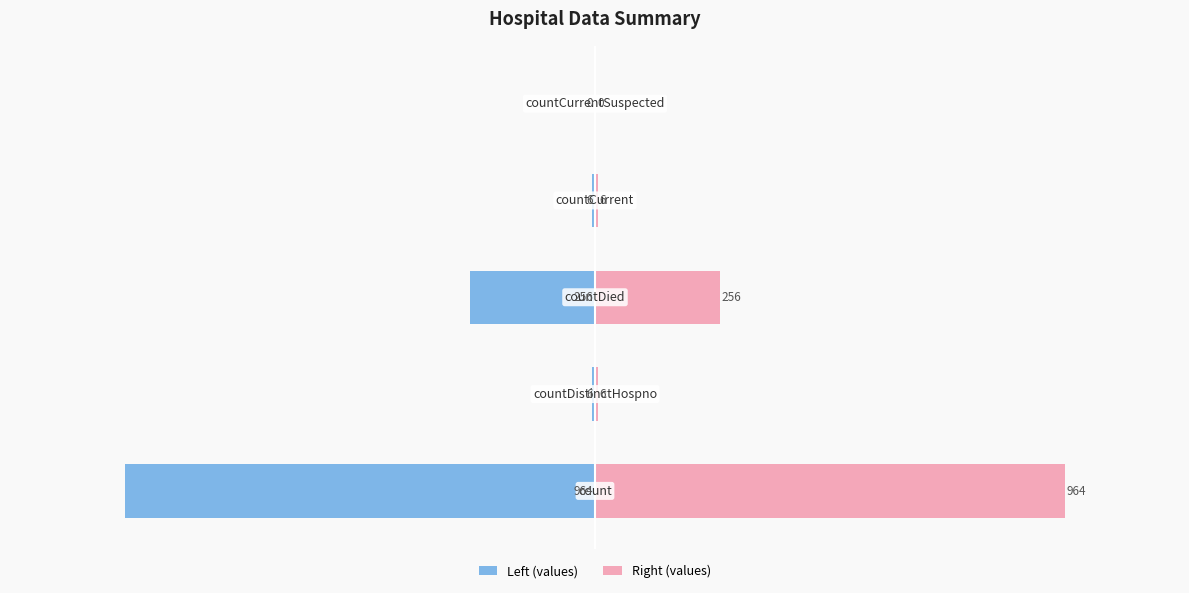

What position from the right is −200?

3